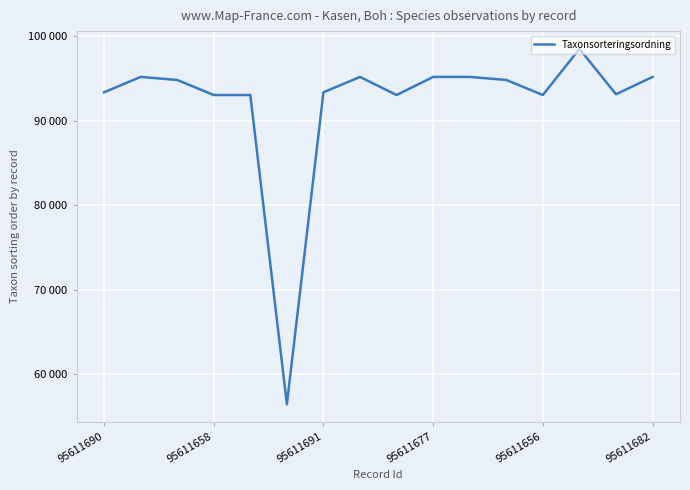

Does the chart display data point markers on the line(s)?

No